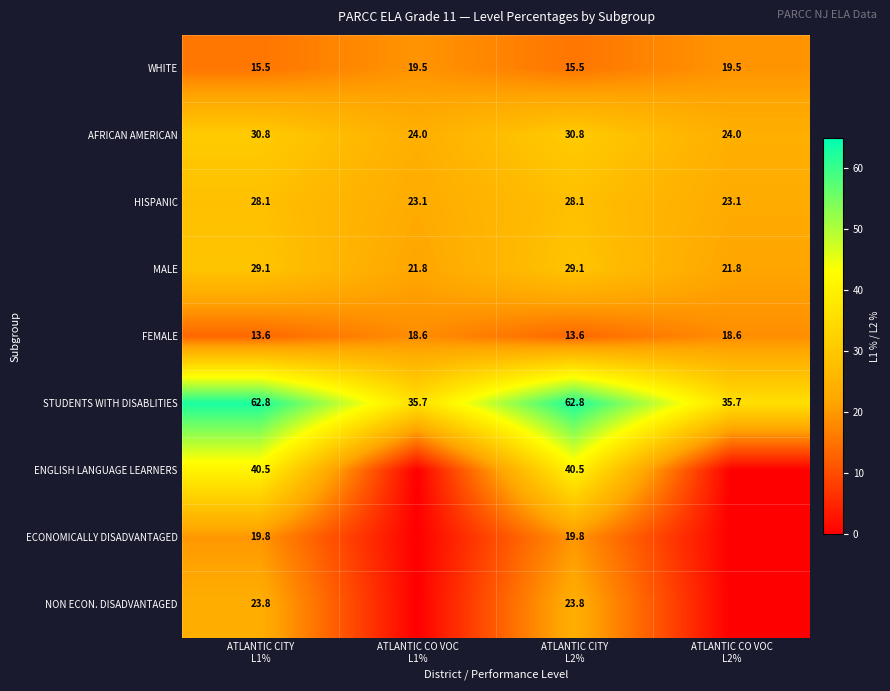

What is the highest value of the AFRICAN AMERICAN series?

30.8